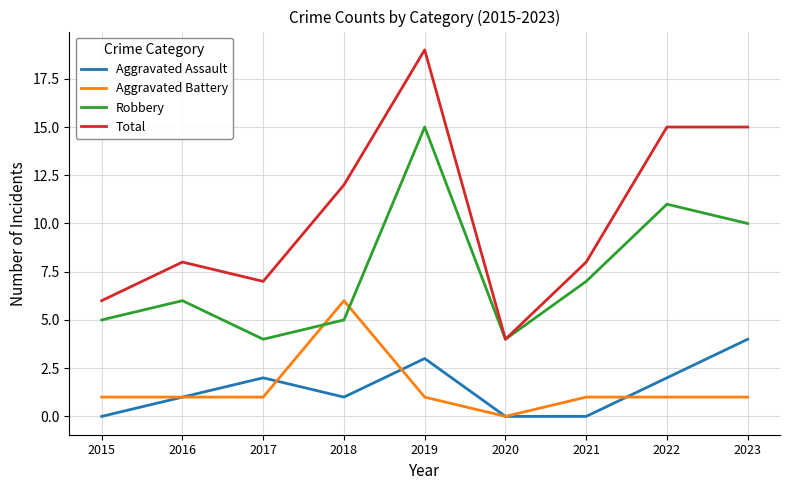

At how many categories does at least one series exceed 14?

3